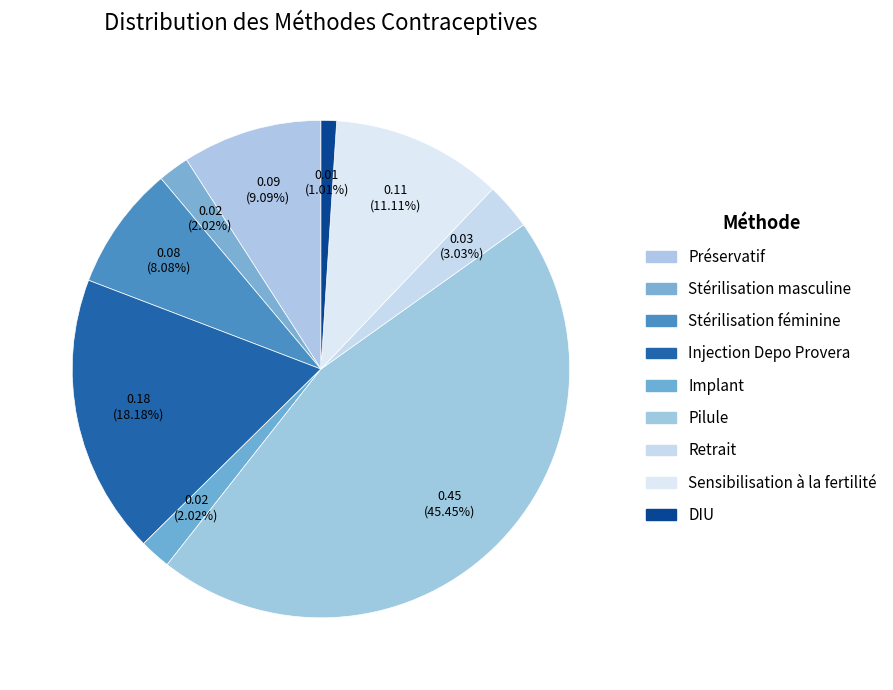

To the nearest percent, what percentage of the pie is Sensibilisation à la fertilité?

11%